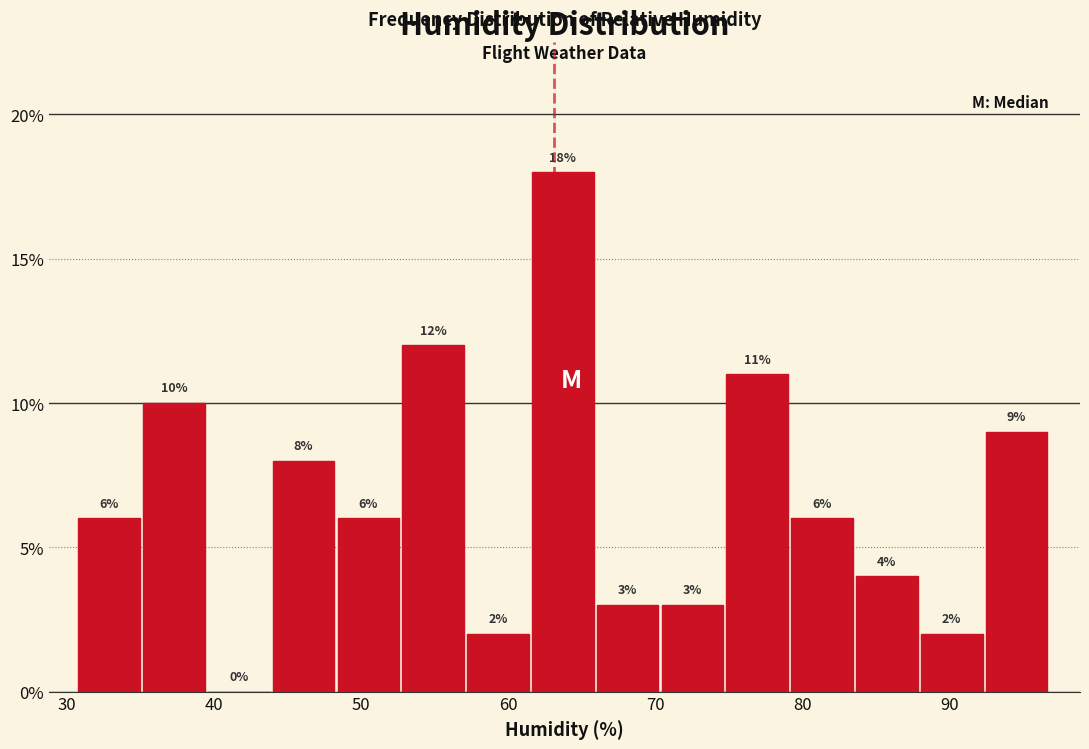

Reading left to right, list every bar in this chart as the range it spans on the x-axis followed by its height. The bar edges are not printed on the chart, so give them approximately, as read against the axis.

31 to 35: 6
35 to 40: 10
40 to 44: 0
44 to 48: 8
48 to 53: 6
53 to 57: 12
57 to 62: 2
62 to 66: 18
66 to 70: 3
70 to 75: 3
75 to 79: 11
79 to 84: 6
84 to 88: 4
88 to 92: 2
92 to 97: 9